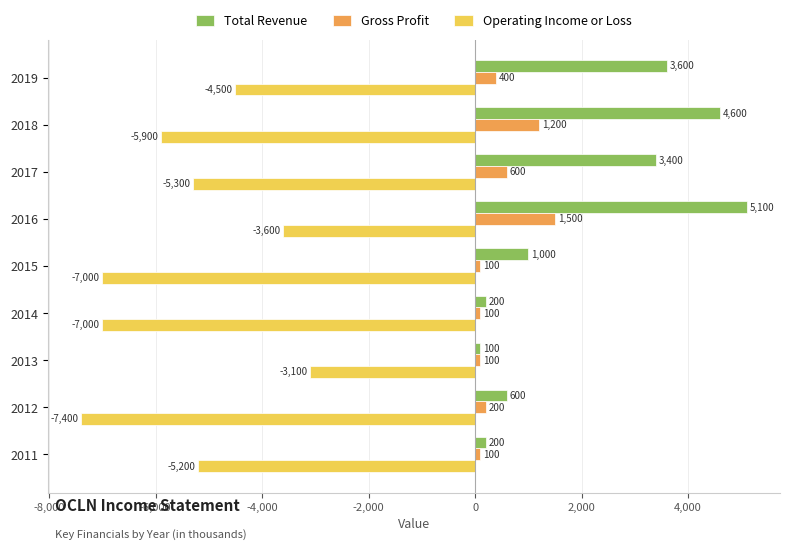

What is the difference between the highest and lowest values at 2014?

7200